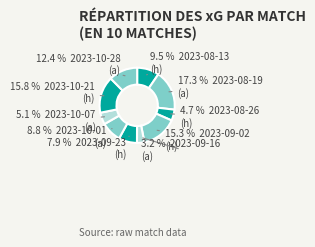

How many slices are in this pie chart?

10